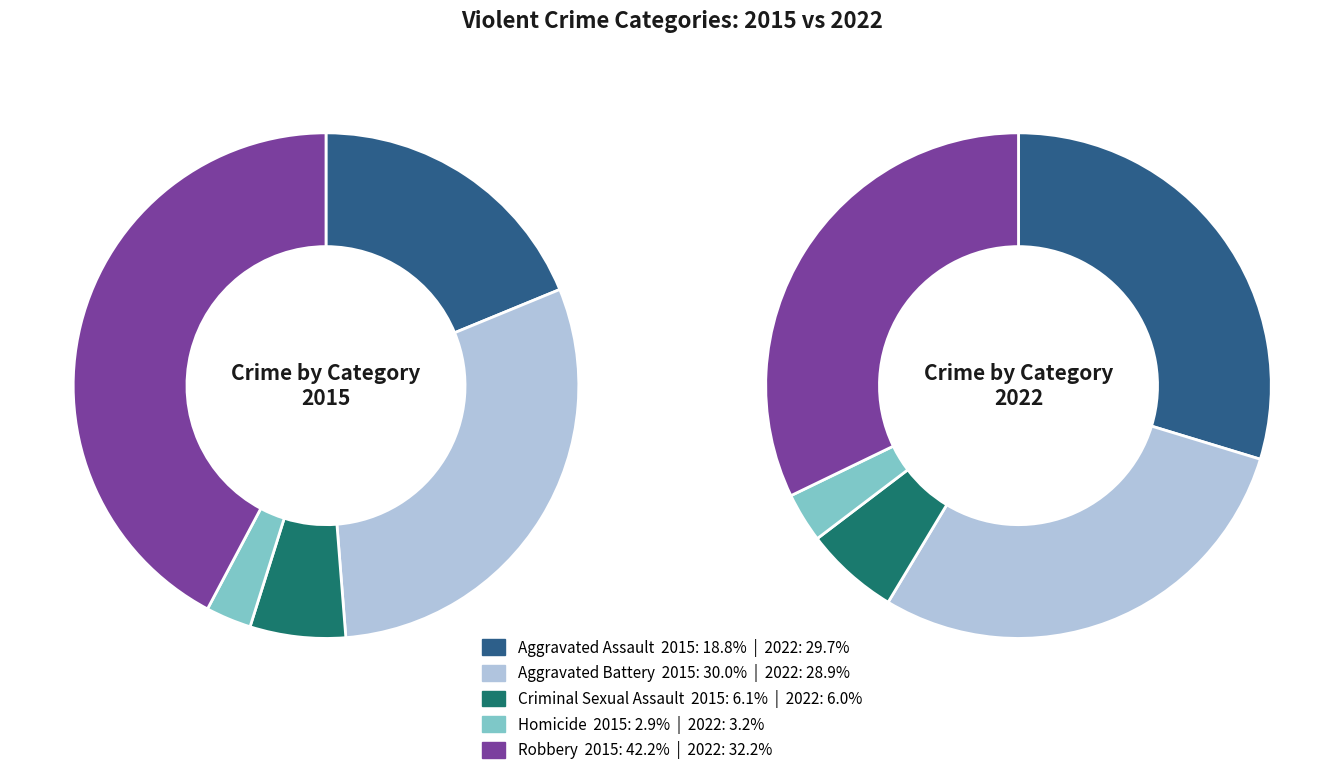

Which series has the largest range (max minus min)?

2015